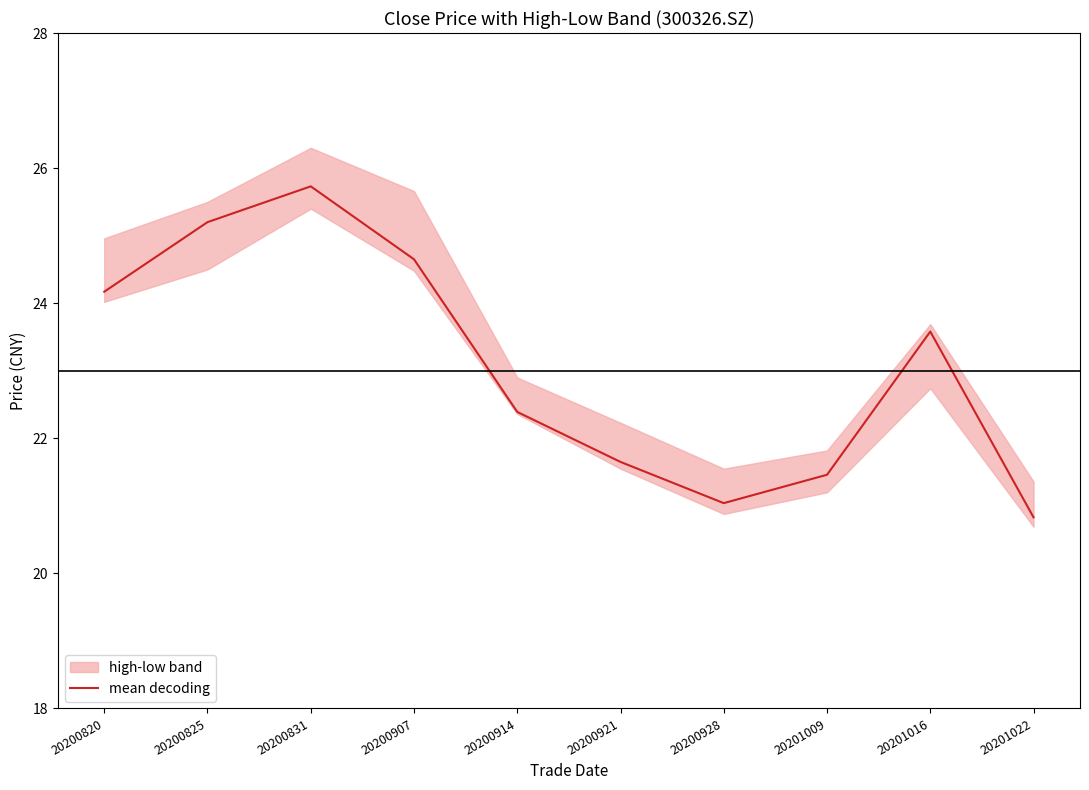

How many interior local valleys (lower than both neighbors) does the data have?

1